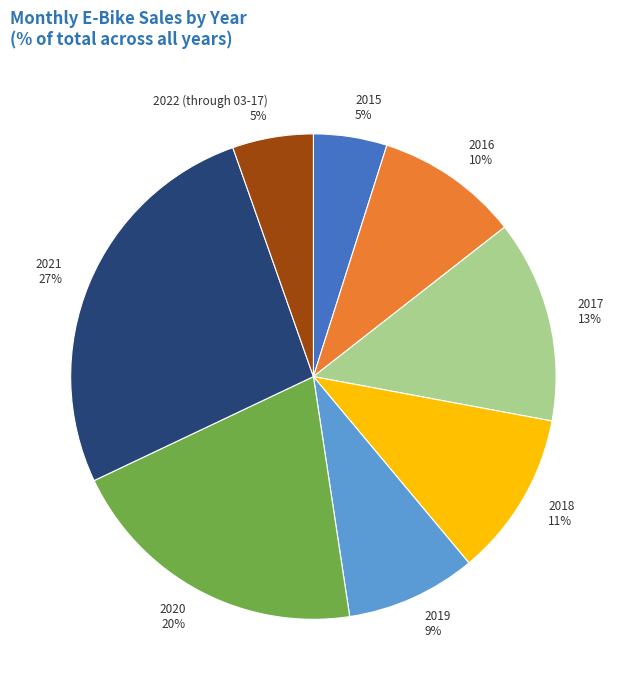

Is there any slice that represents more than half of the pie?

No